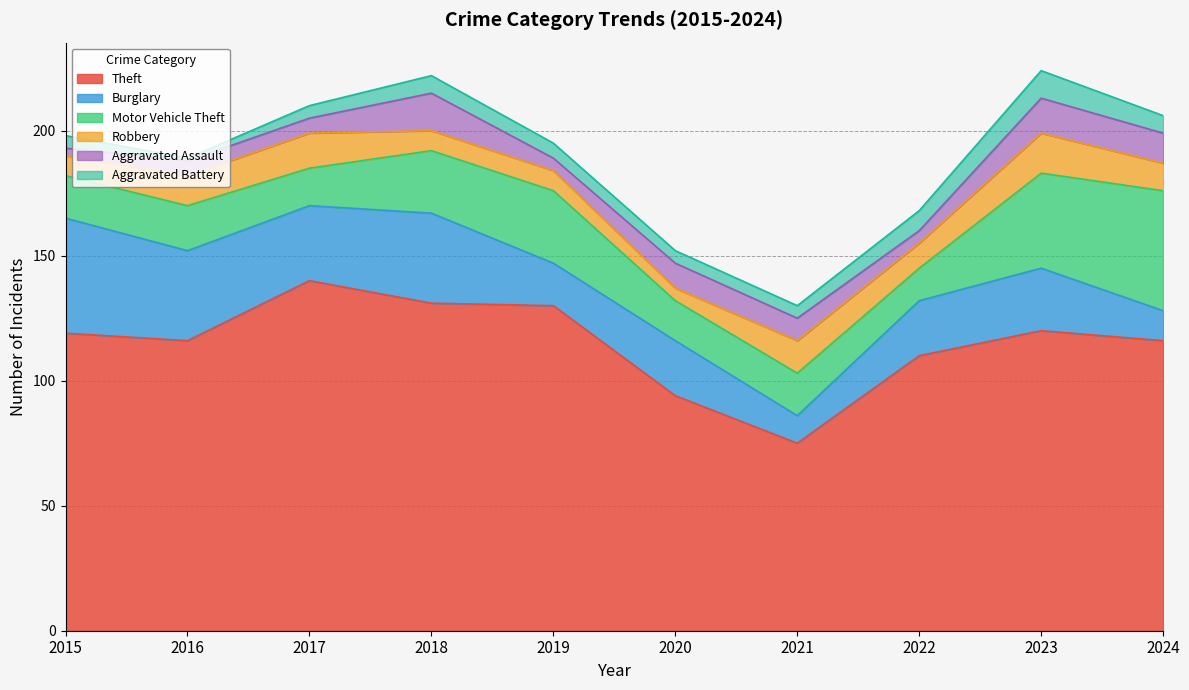

True or false: Aggravated Assault has a value of 5 at 2015.

False